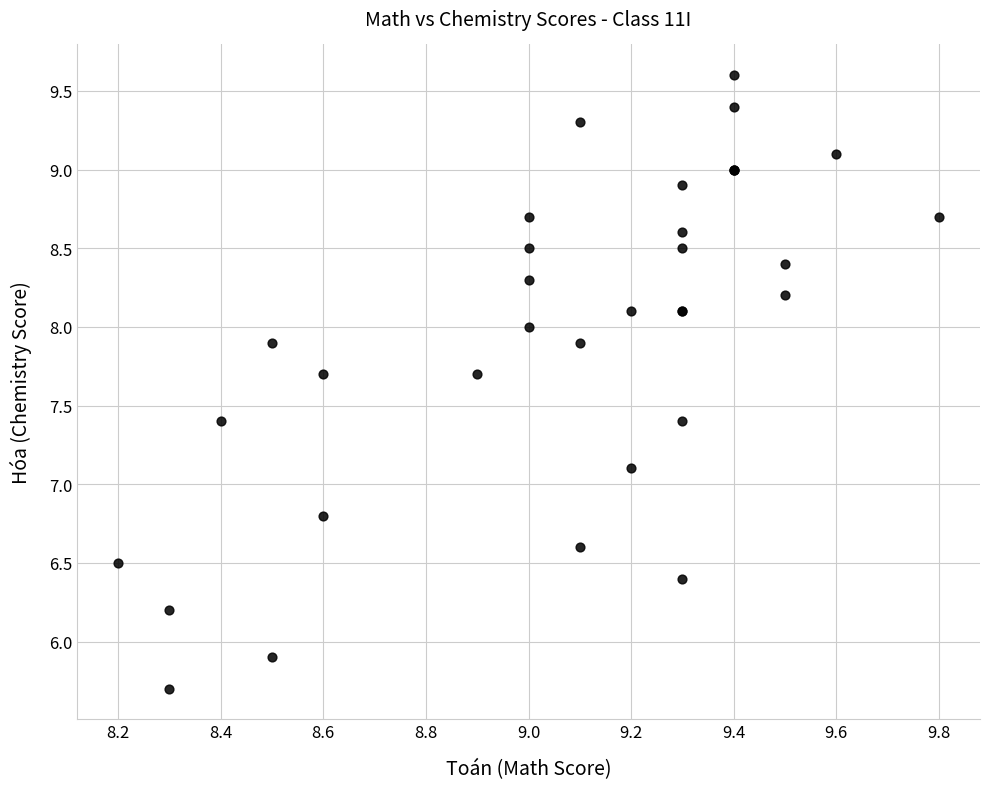

What Y value in the scatter plot is closest to 7?

7.1